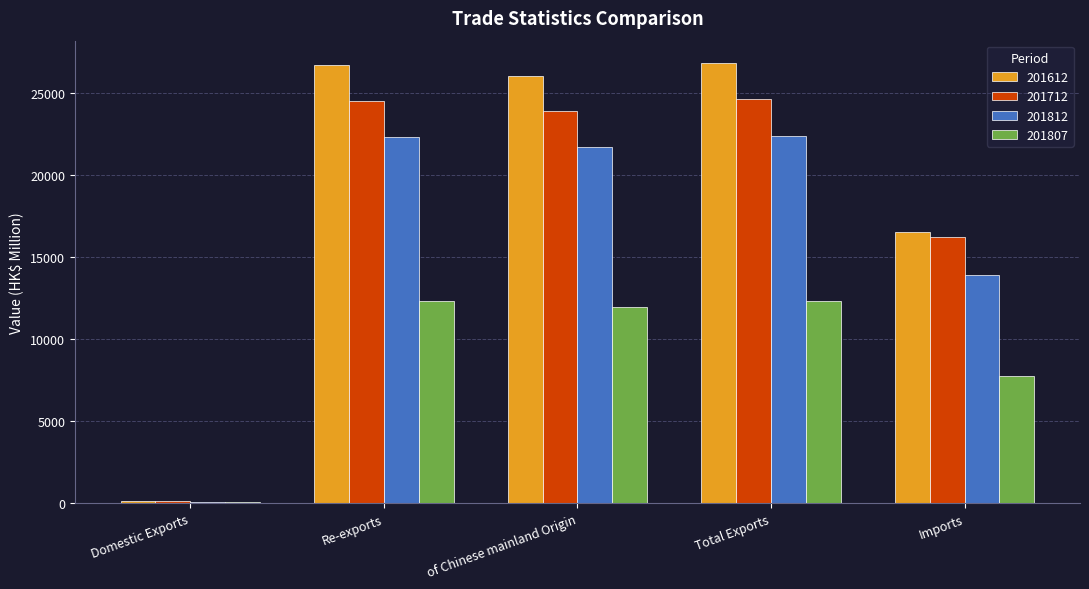

What is the maximum value for 201612?

26878.1